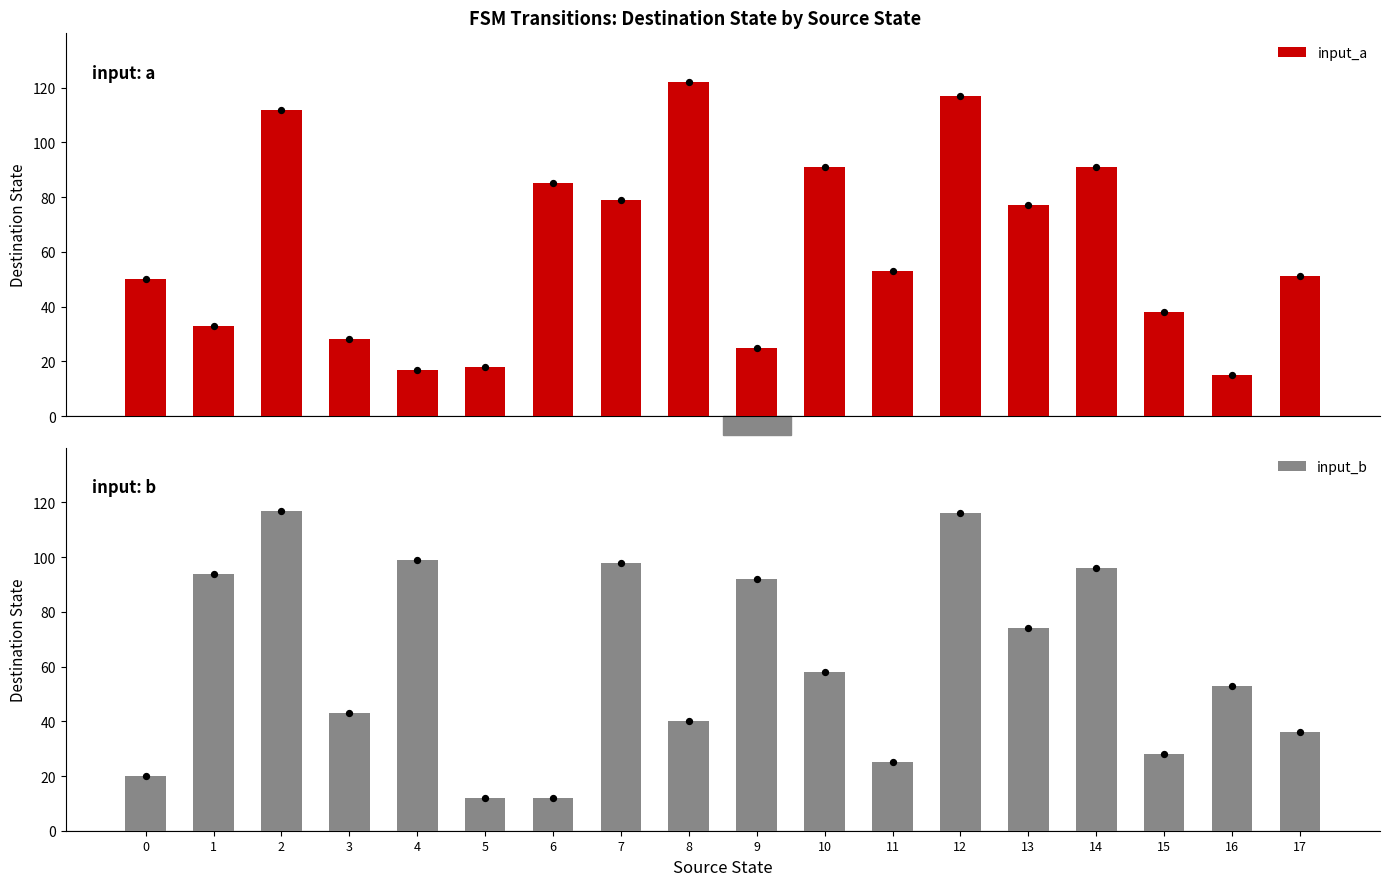

Is the value of input_b at 5 greater than the value of input_a at 9?

No